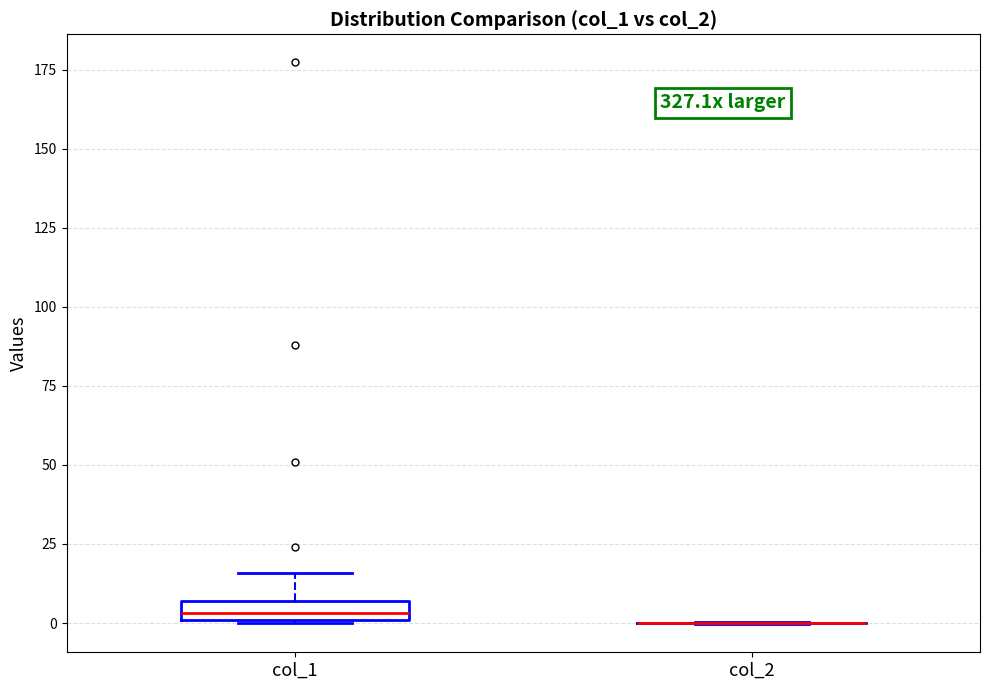

Which box is the tallest, from its lower edge to its upper edge?

col_1